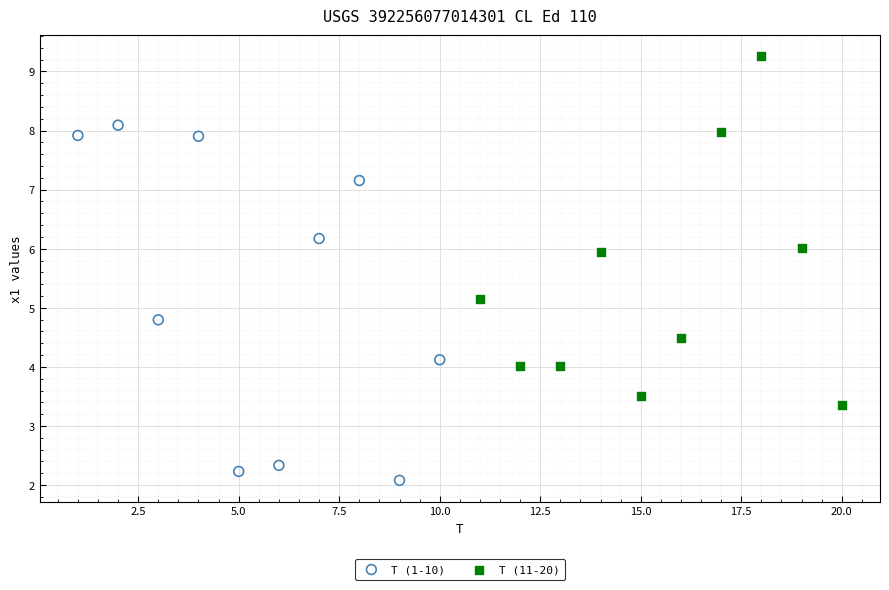

Which series contains the lowest Y value?

T (1-10)